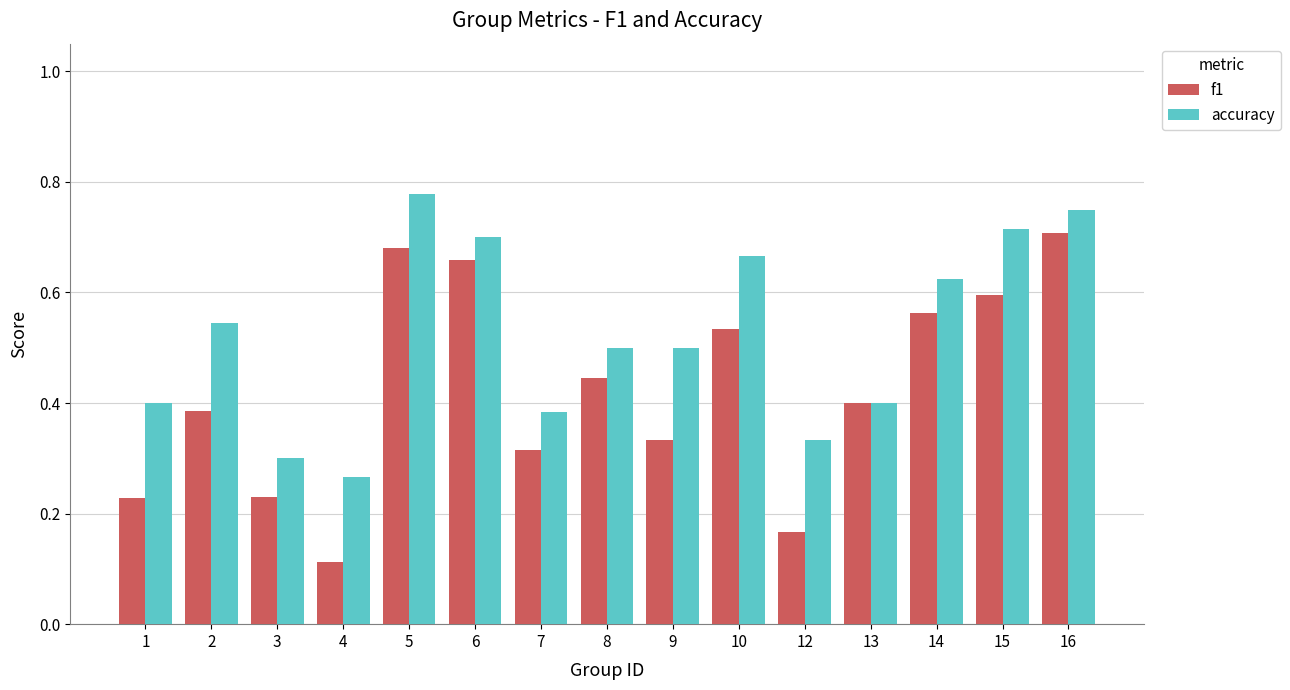

The value of f1 at 10 is 1.0. True or false?

False